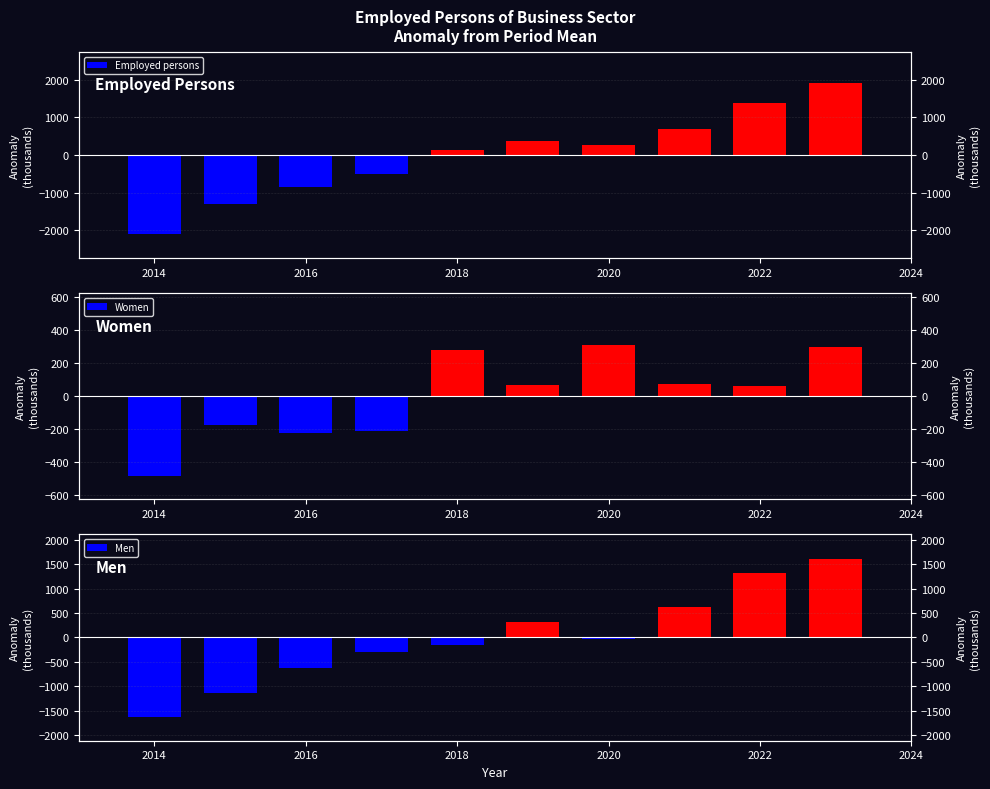

What is the greatest value displayed?

1909.0